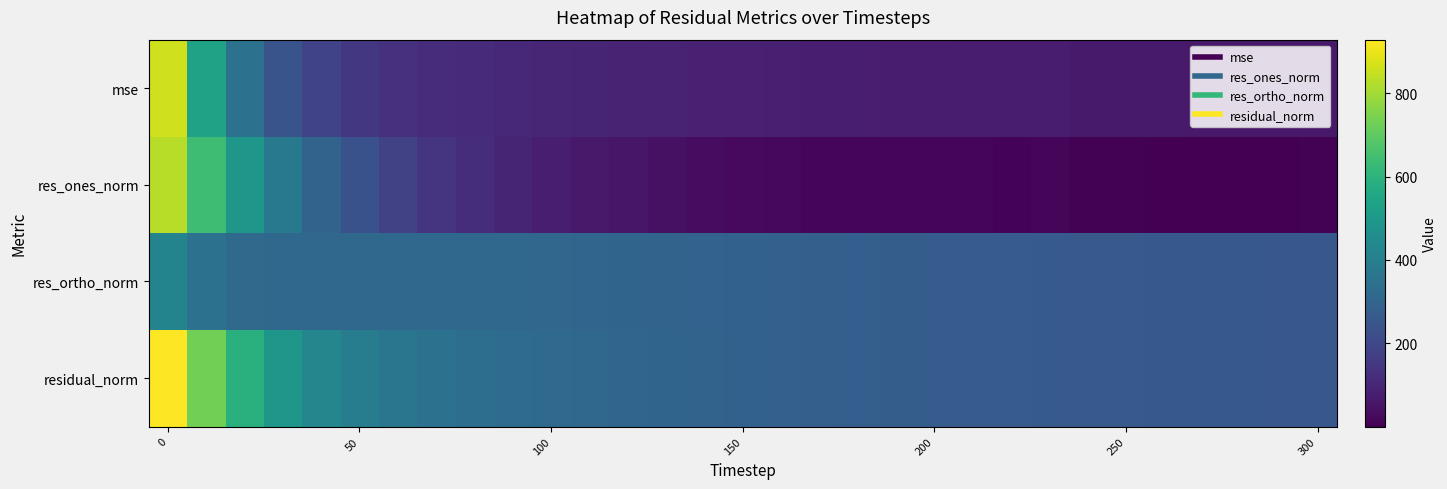

What is the maximum value shown in the chart?

928.8